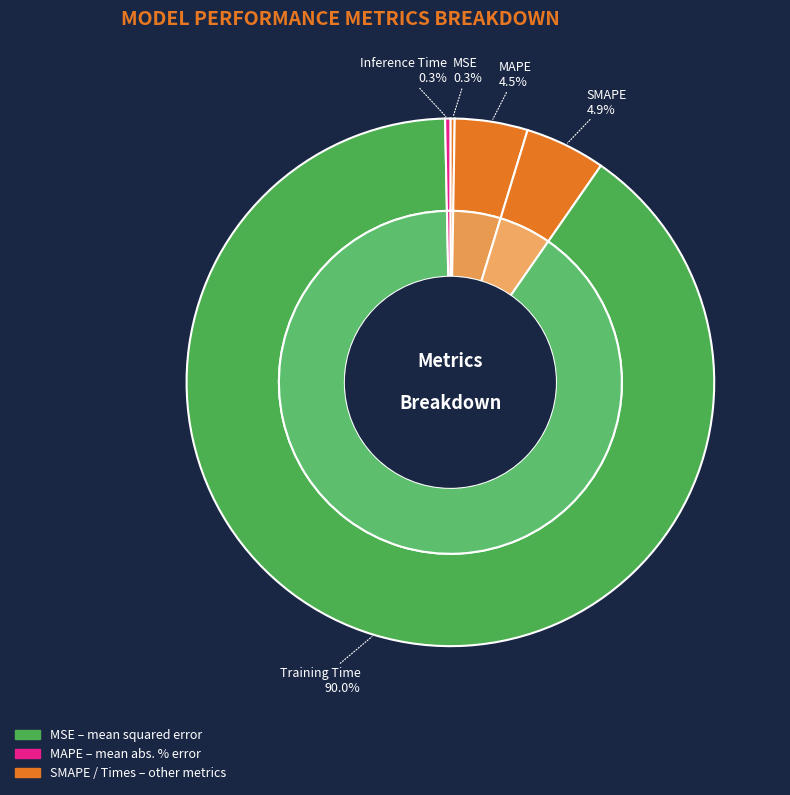

Rank the categories by value from lowest to highest.

MSE, Inference Time, MAPE, SMAPE, Training Time